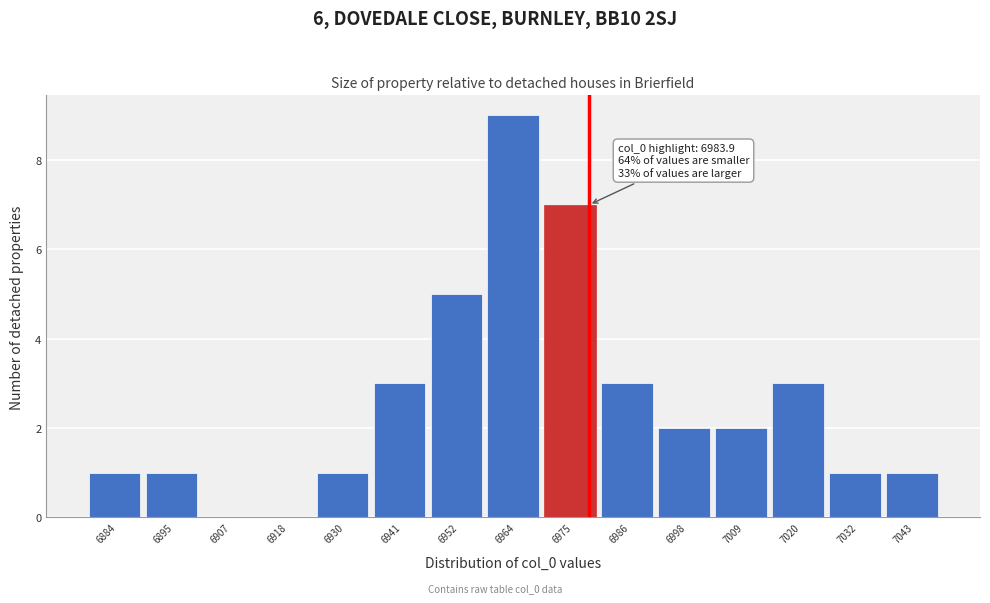

Reading right to left, list all the values displayed in this chart.

7043=1	7032=1	7020=3	7009=2	6998=2	6986=3	6975=7	6964=9	6952=5	6941=3	6930=1	6918=0	6907=0	6895=1	6884=1